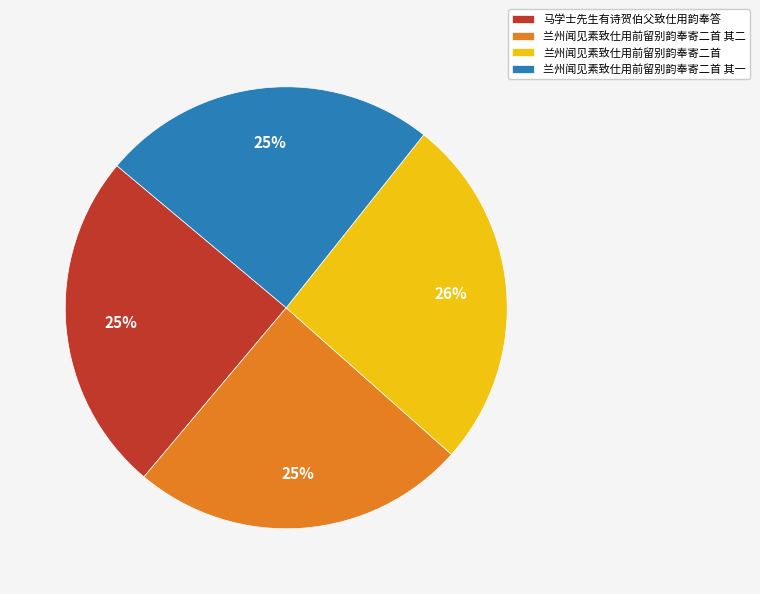

What is the largest slice in the pie chart?

兰州闻见素致仕用前留别韵奉寄二首